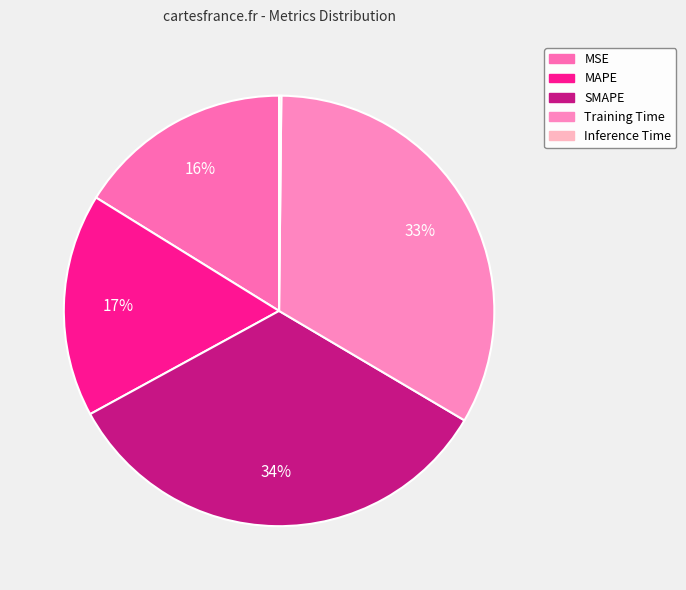

Does any single category account for the majority?

No